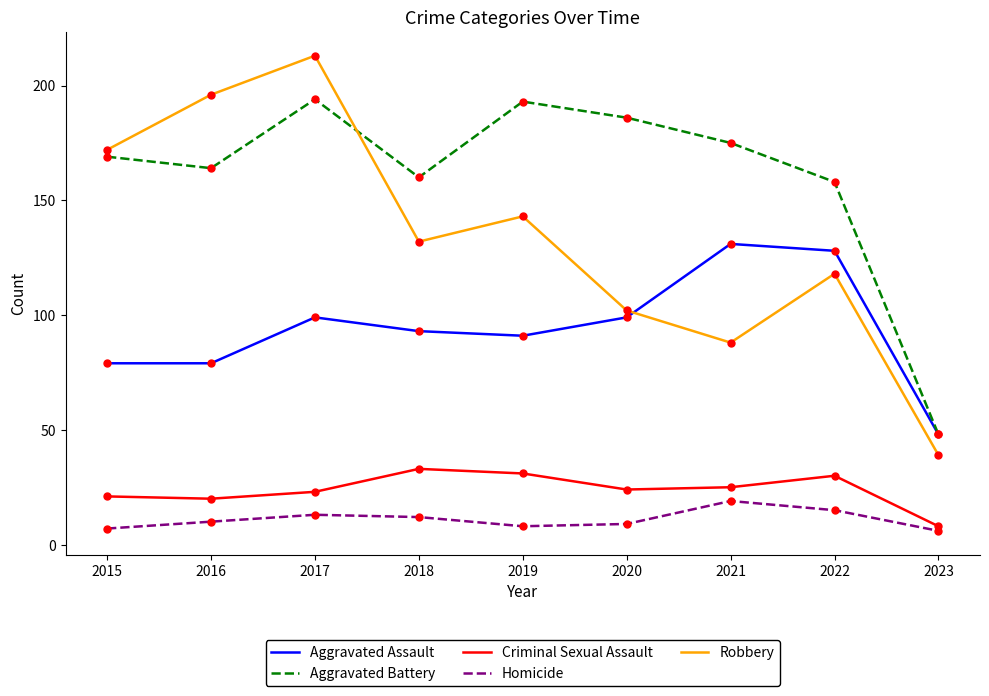

Is the value of Aggravated Assault at 2018 greater than the value of Criminal Sexual Assault at 2021?

Yes